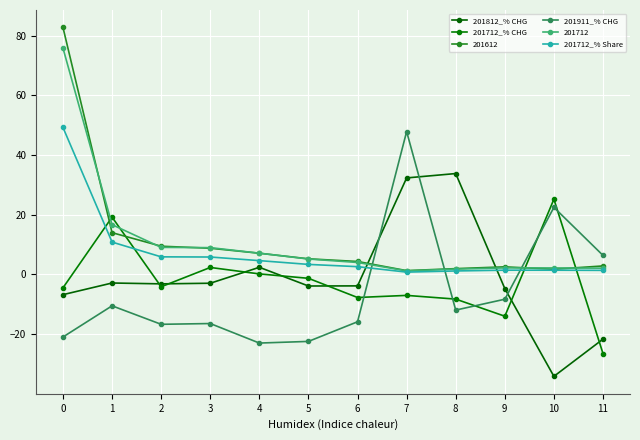

How many intersections are there between 201712_% Share and 201812_% CHG?

2